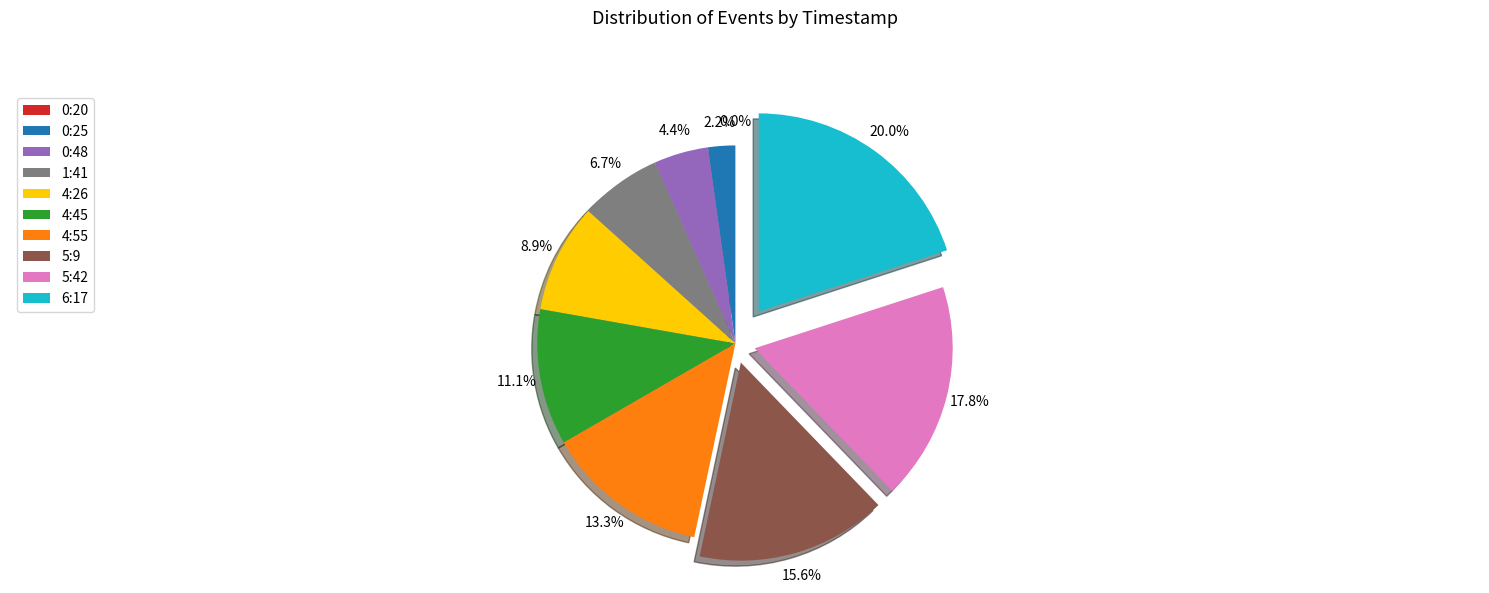

To the nearest percent, what is the combined percentage of 0:48 and 4:26?

13%